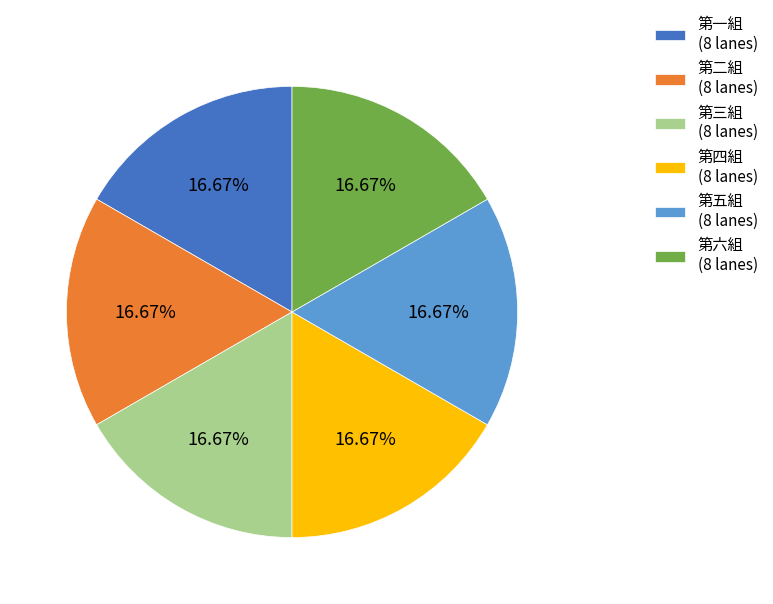

What percentage is the 第二組 slice, to the nearest percent?

17%